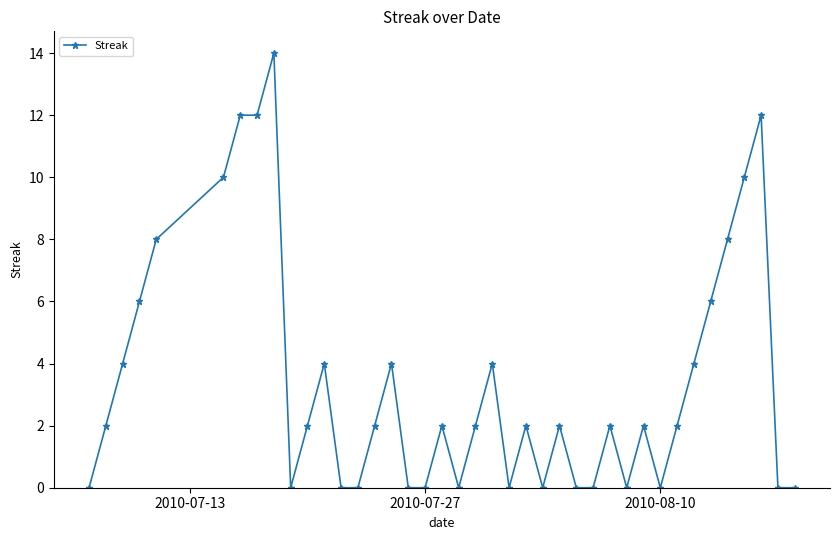

What is the value of the 7th point from the left?

12